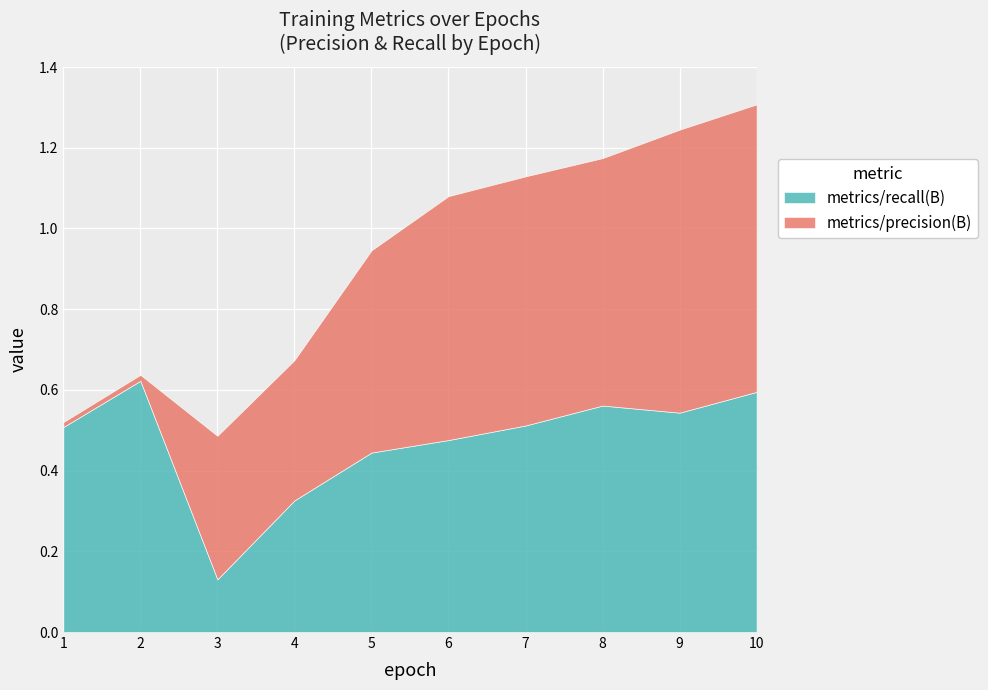

Which series has the widest spread of values?

metrics/precision(B)